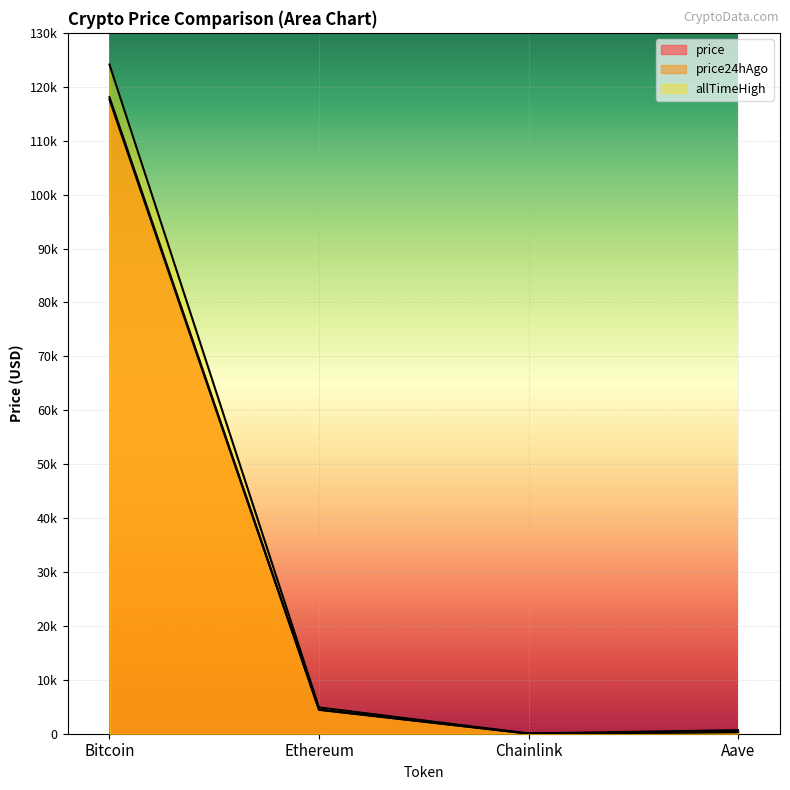

What is the difference between the second highest and second lowest values in the price24hAgo series?

4123.1